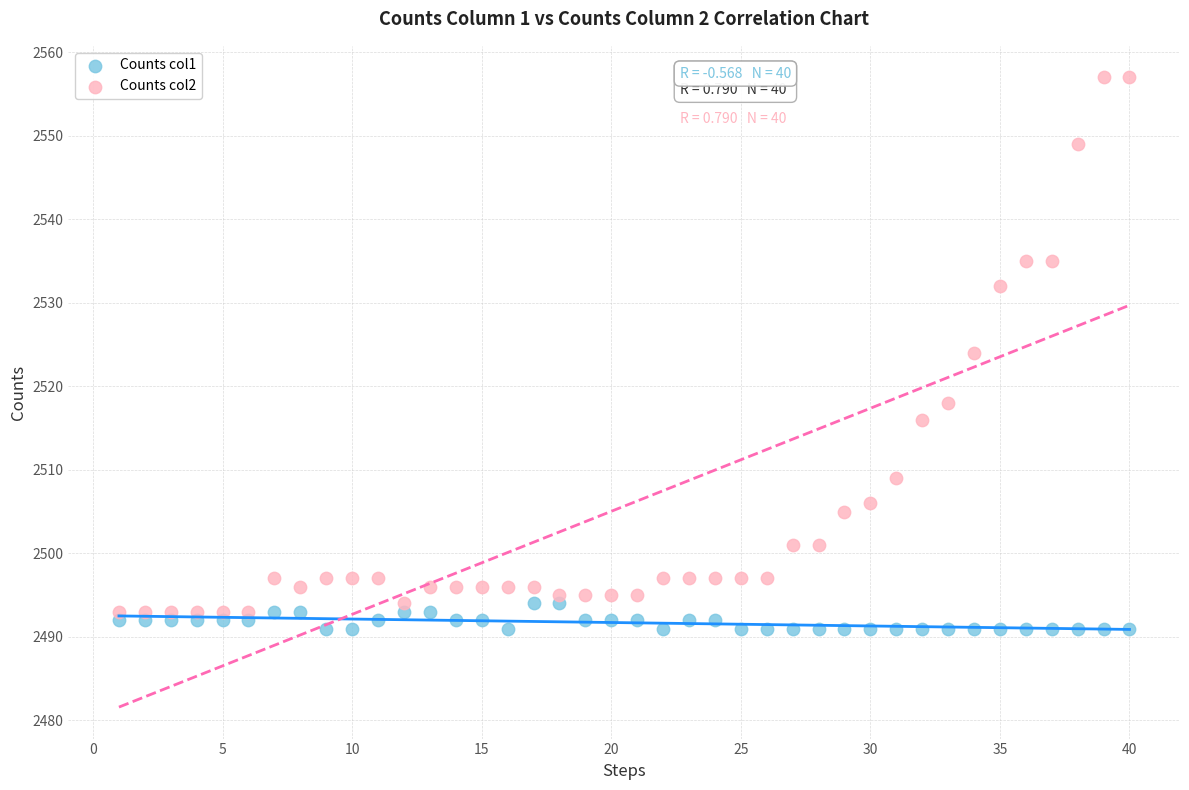

Across all data points, what is the range of Y values (max minus min)?

66